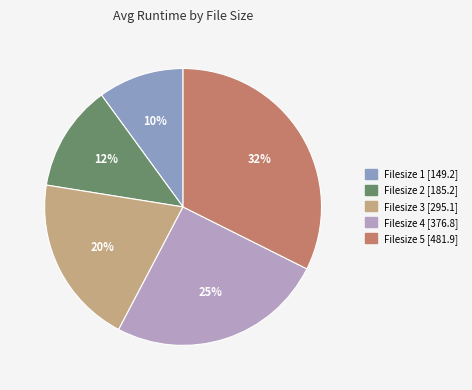

Is there a majority slice in this chart?

No